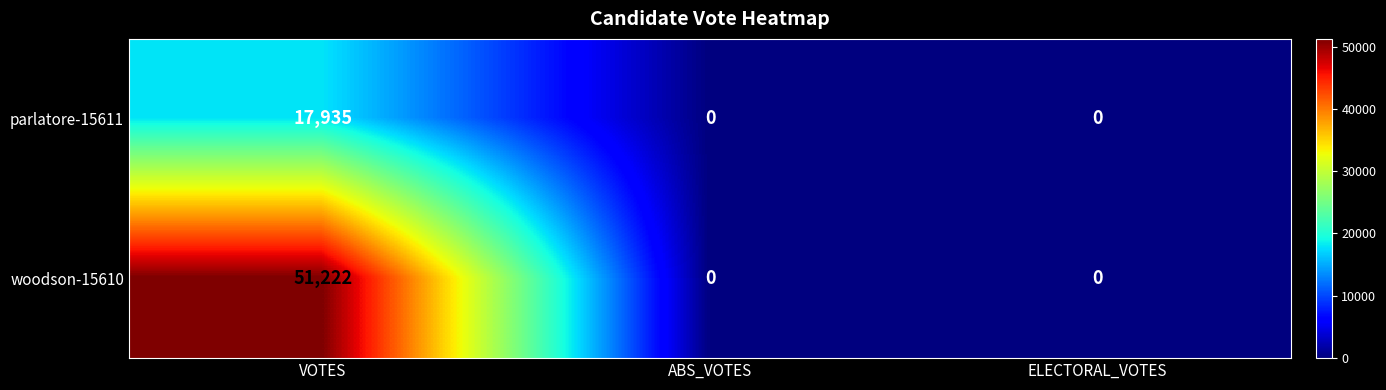

The value of woodson-15610 at VOTES is 51222. True or false?

True